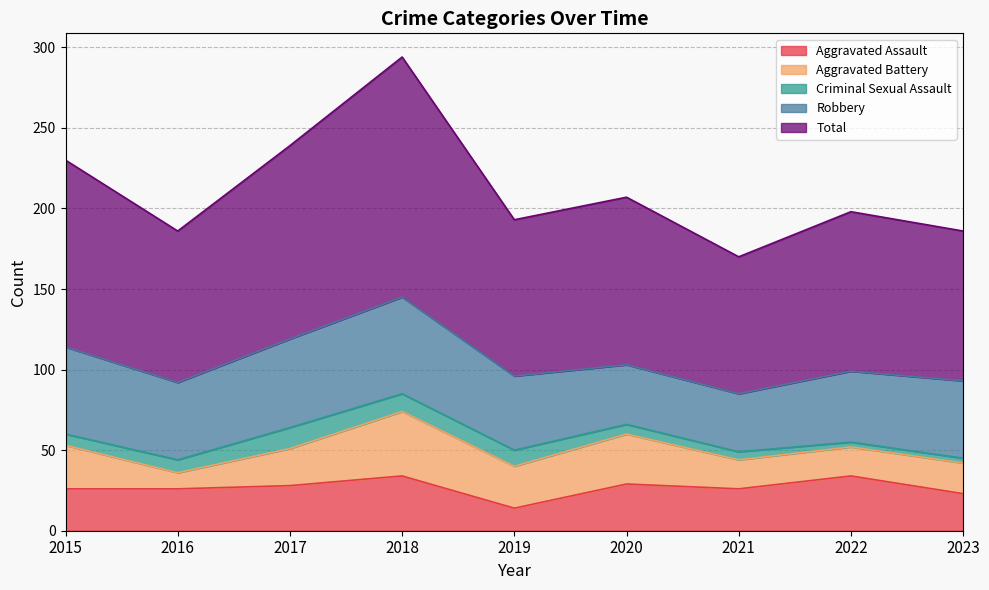

Which series has the widest spread of values?

Total